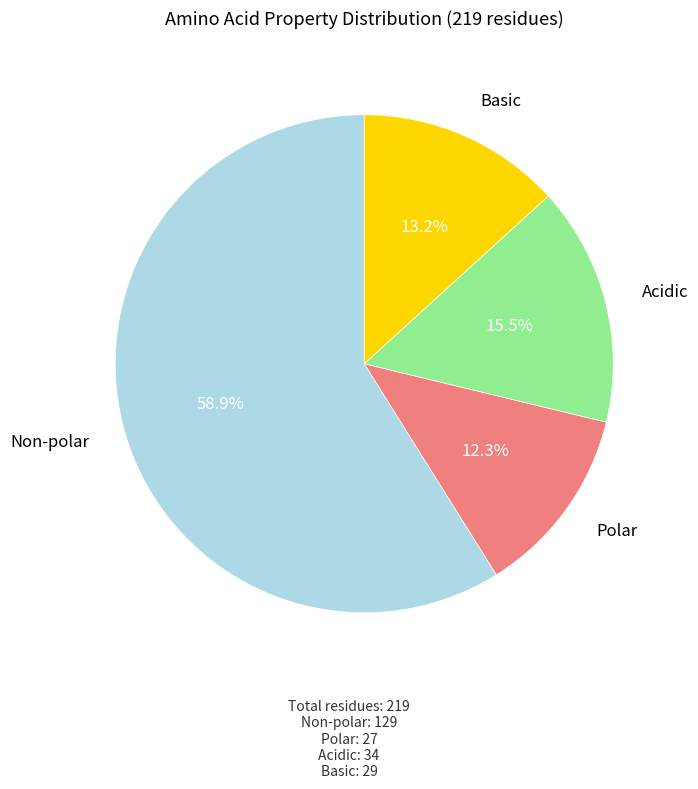

Approximately how many times larger is the value at Polar compared to Basic?

0.9